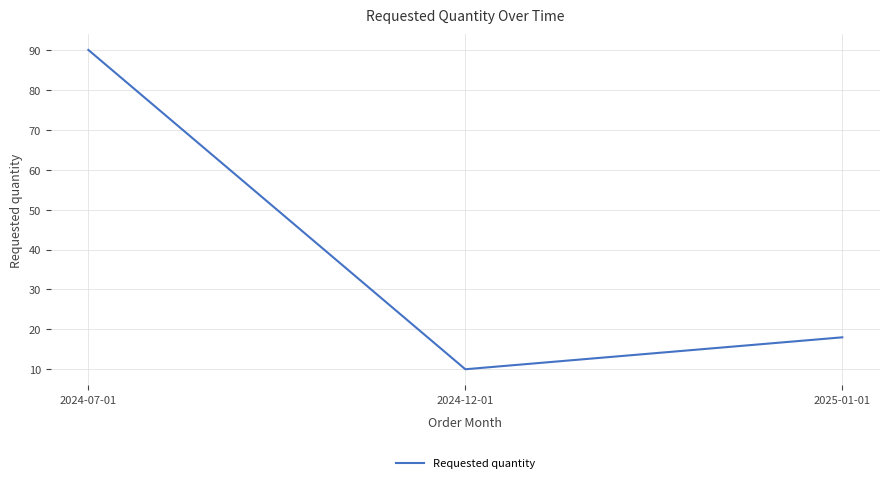

Reading right to left, transcribe all the data shown in this chart.

2025-01-01=18	2024-12-01=10	2024-07-01=90